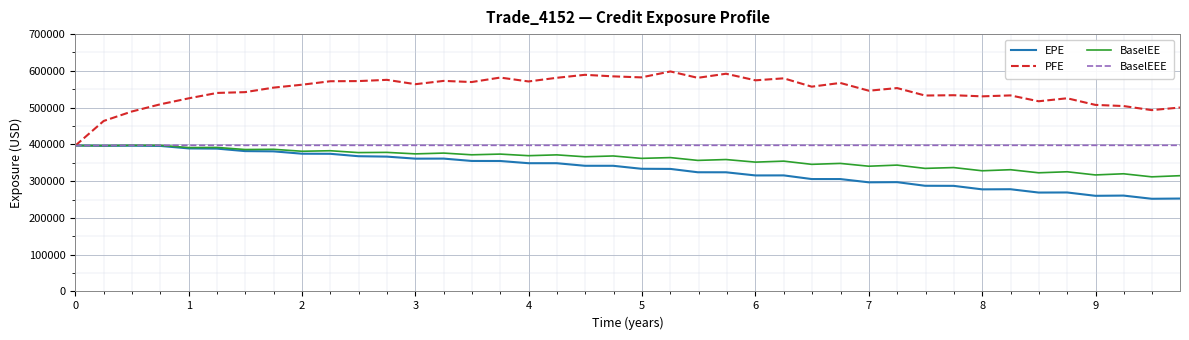

Which series has the largest range (max minus min)?

PFE